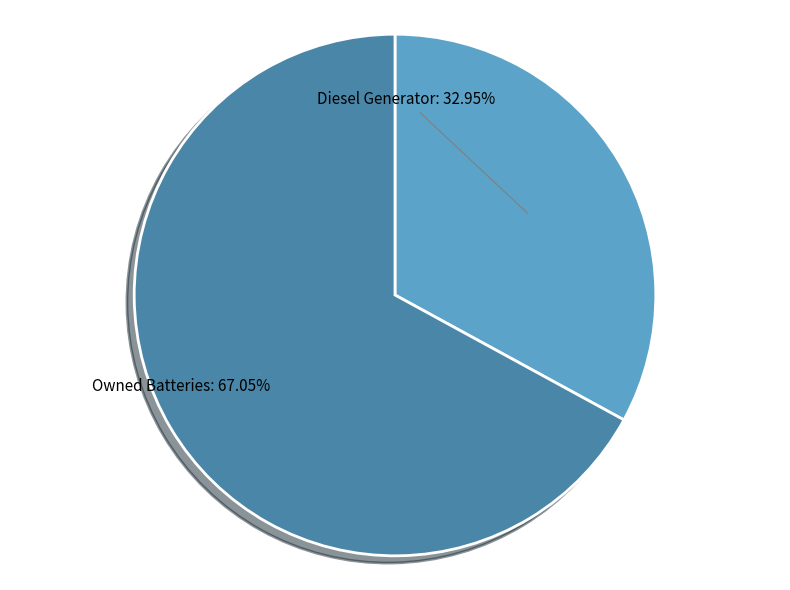

To the nearest percent, what portion does Diesel Generator represent?

33%